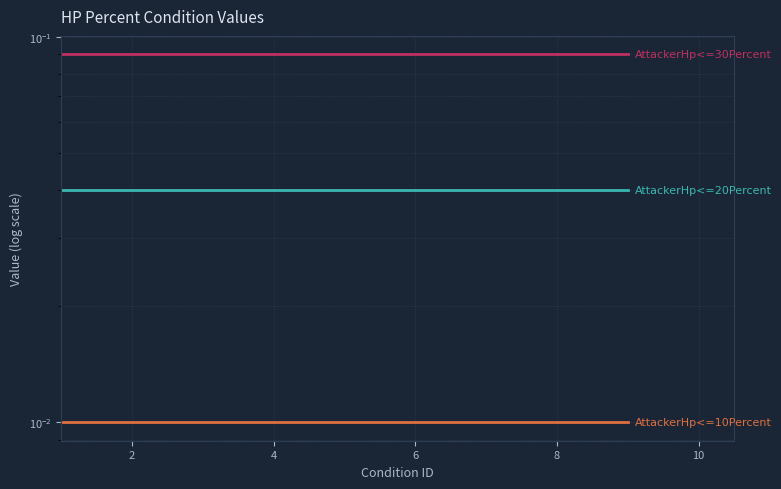

What is the average value of the AttackerHp<=30Percent series?

0.1